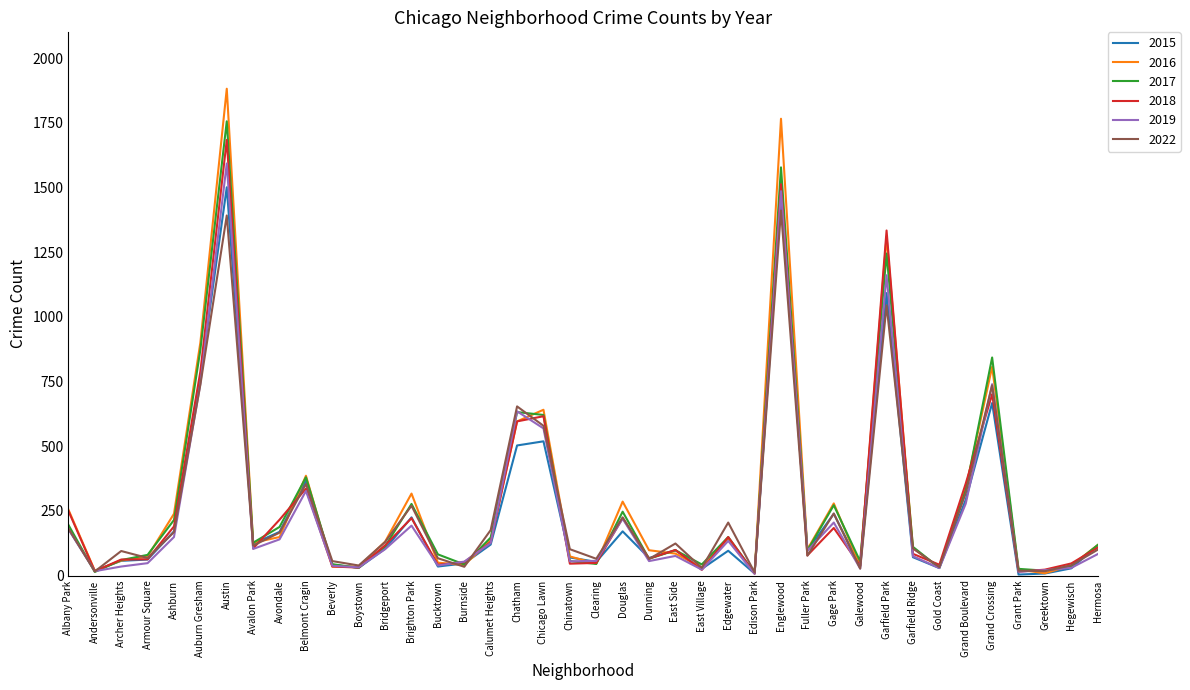

What is the minimum value for 2018?

8